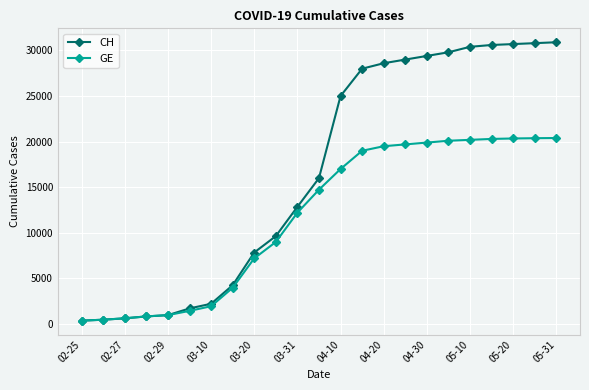

What is the value of the GE point at the 13th from the left?

17000